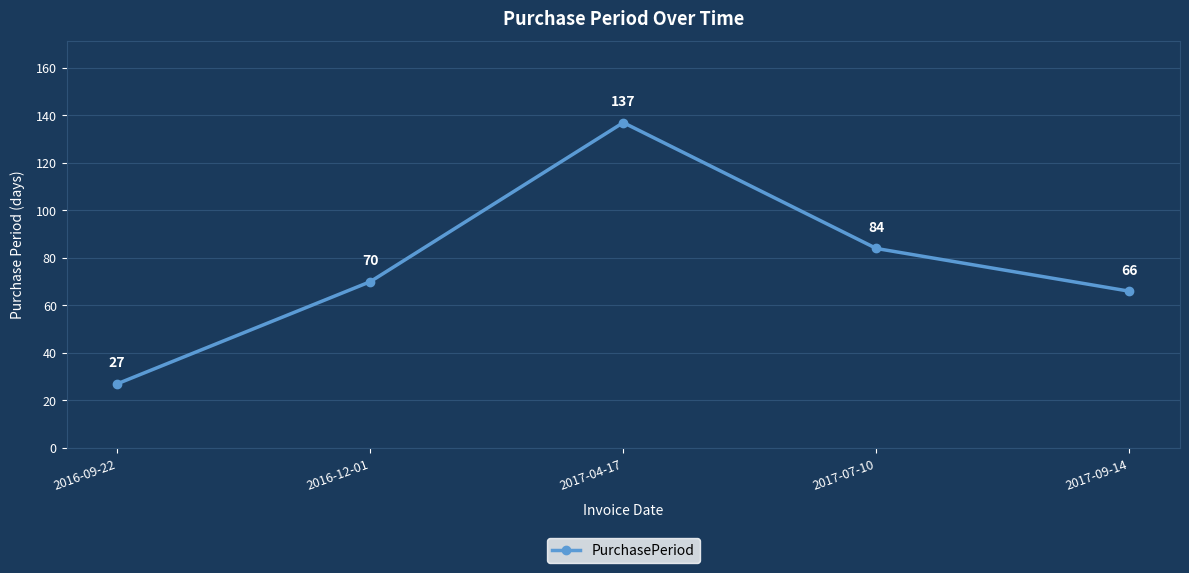

At which category does the chart reach its minimum across all series?

2016-09-22